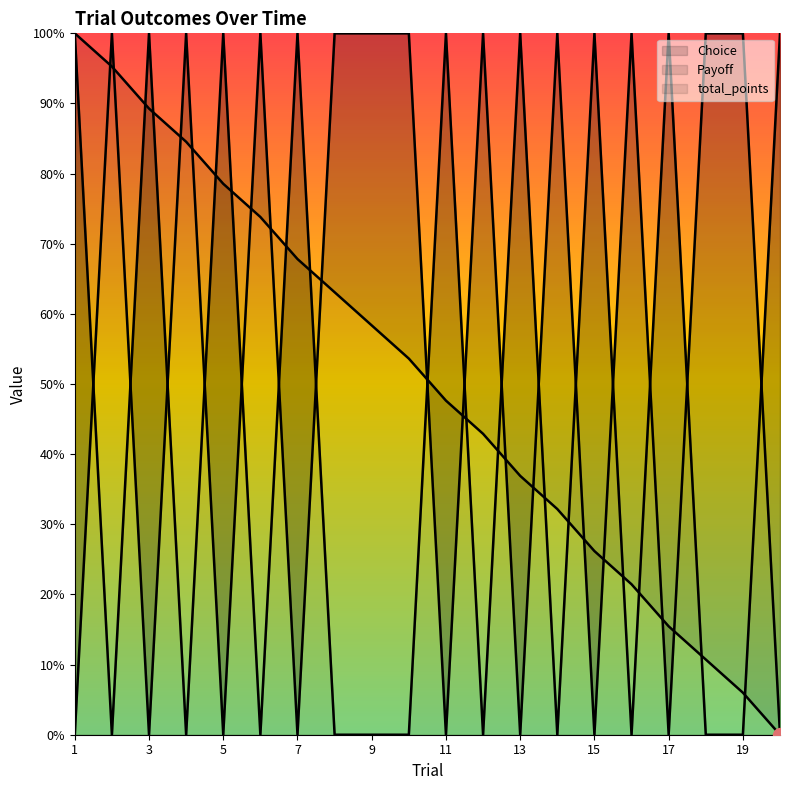

Rank the series at 13 from lowest to highest value.

Payoff, total_points, Choice